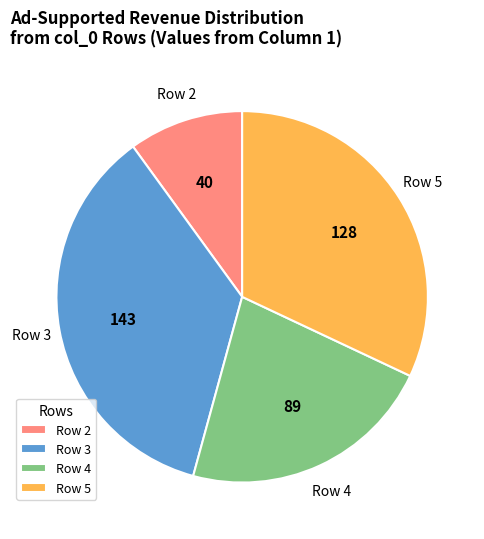

Which has a higher value, Row 3 or Row 5?

Row 3